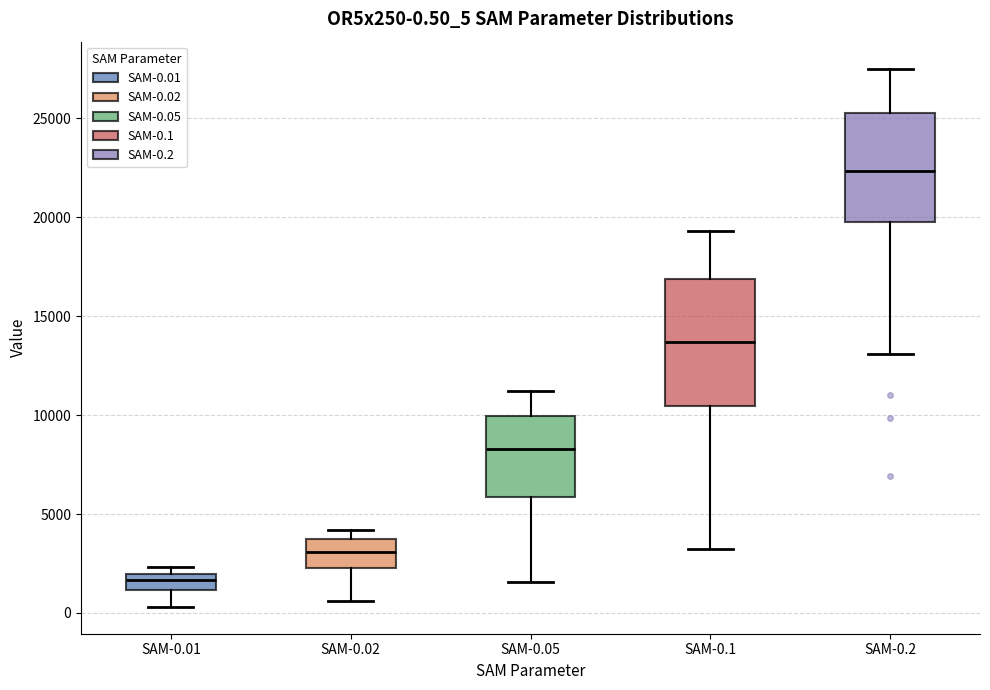

Comparing the boxes themselves (not the whiskers), which one is the tallest?

SAM-0.1